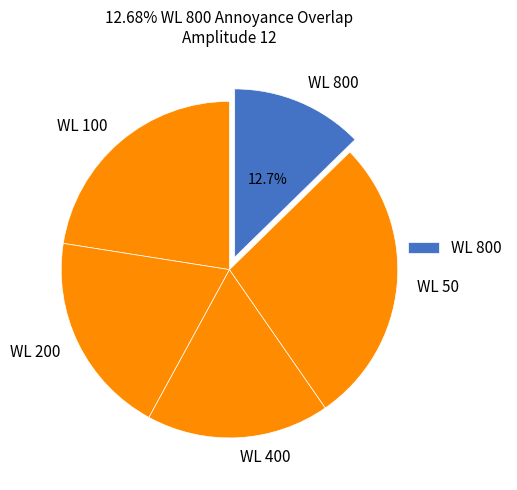

How many slices are in this pie chart?

5